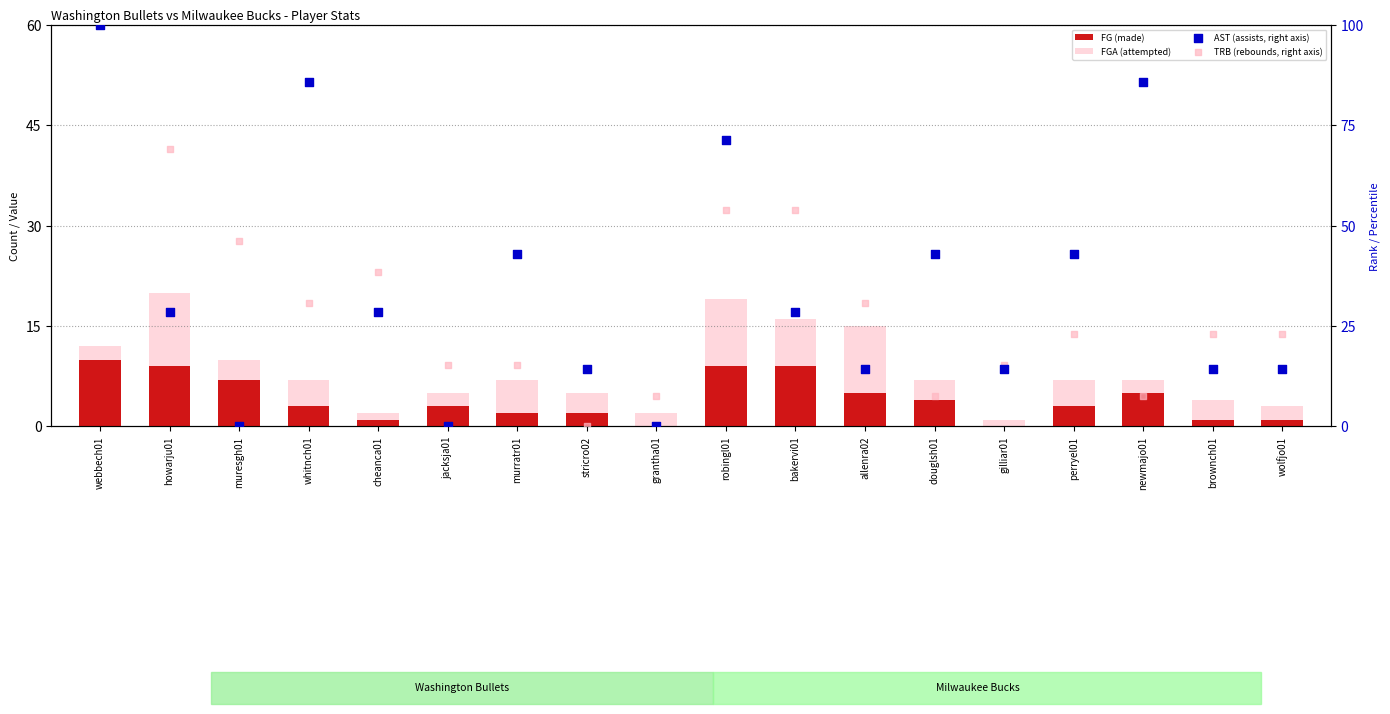

What are all the series names shown in the legend?

FG (made), FGA (attempted), AST (assists, right axis), TRB (rebounds, right axis)